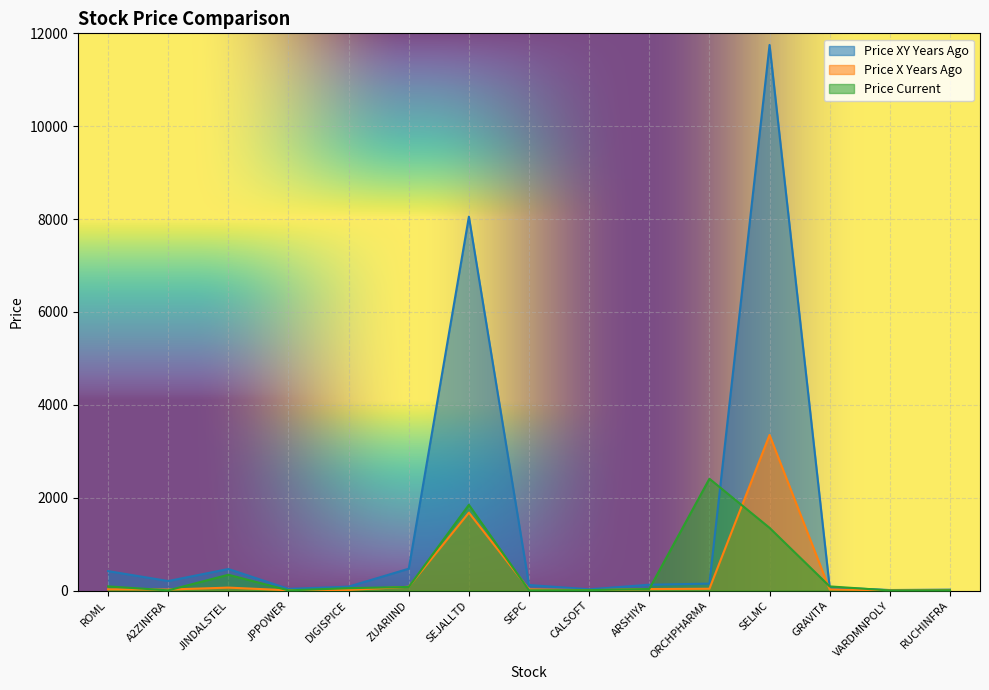

Where is price_x_years_ago nearest to the value 1676?

SEJALLTD